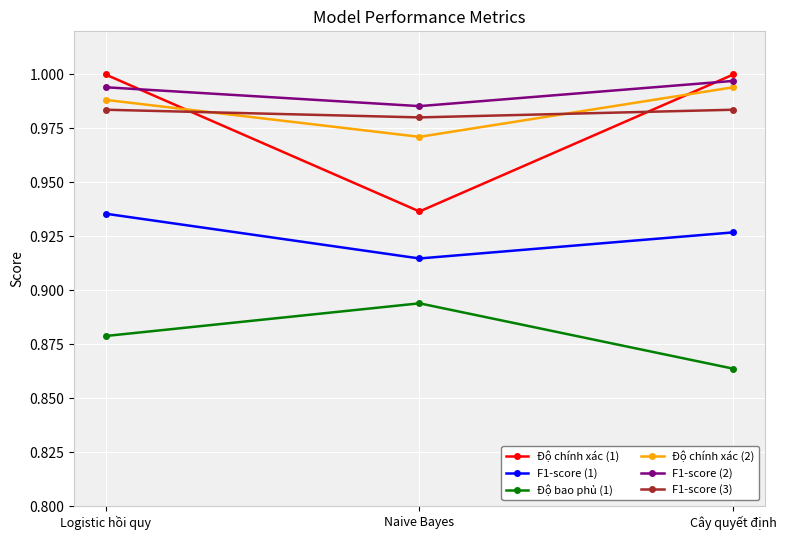

What is the label of the 1st point from the left?

Logistic hồi quy